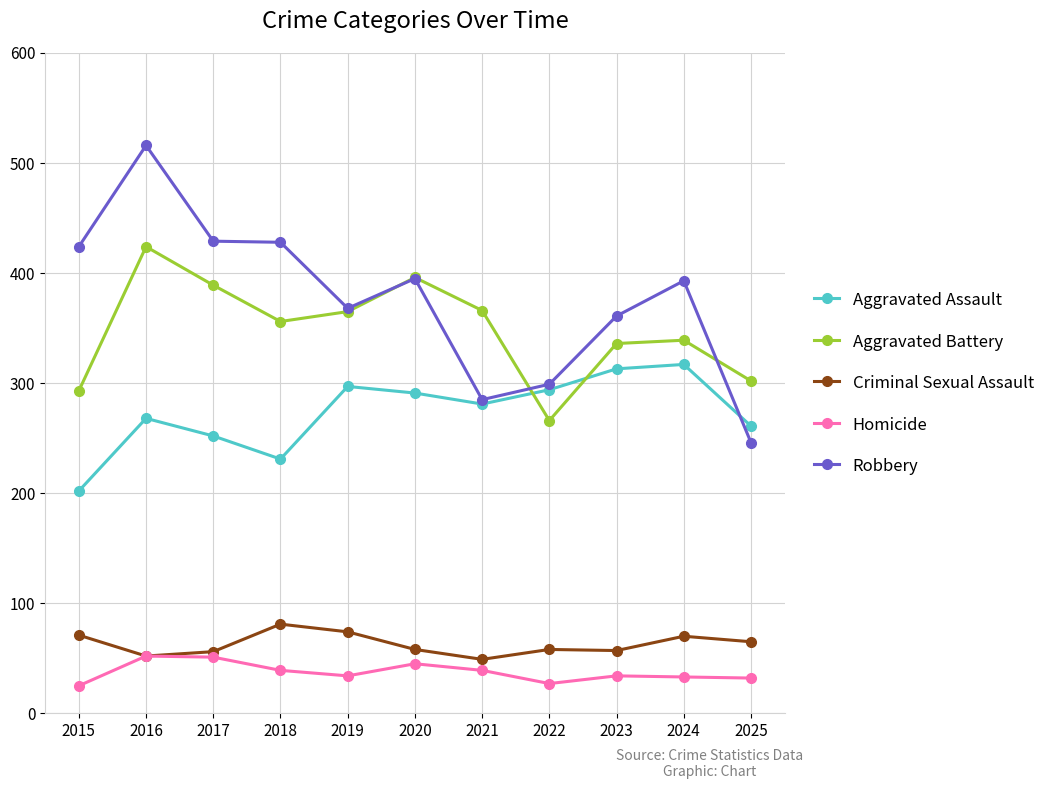

What is the difference between the maximum and second lowest values in the Criminal Sexual Assault series?

29